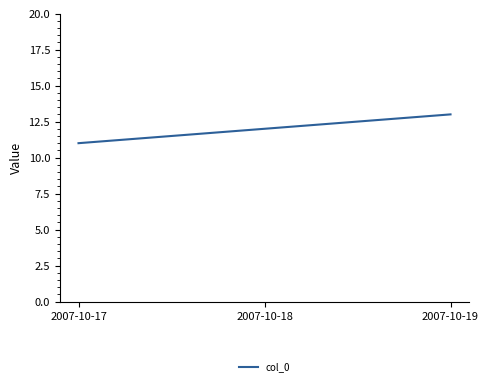

Between 2007-10-18 and 2007-10-19, which is larger?

2007-10-19